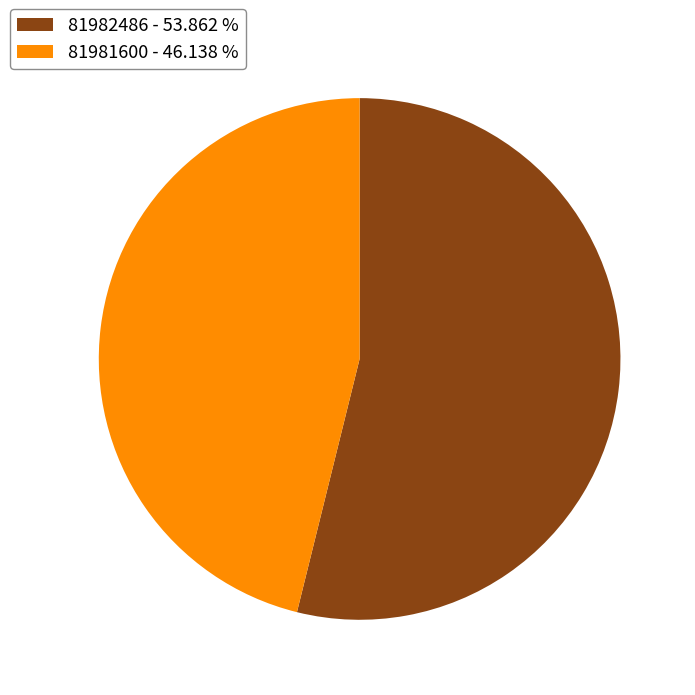

Which has a higher value, 81982486 - 53.862 % or 81981600 - 46.138 %?

81982486 - 53.862 %